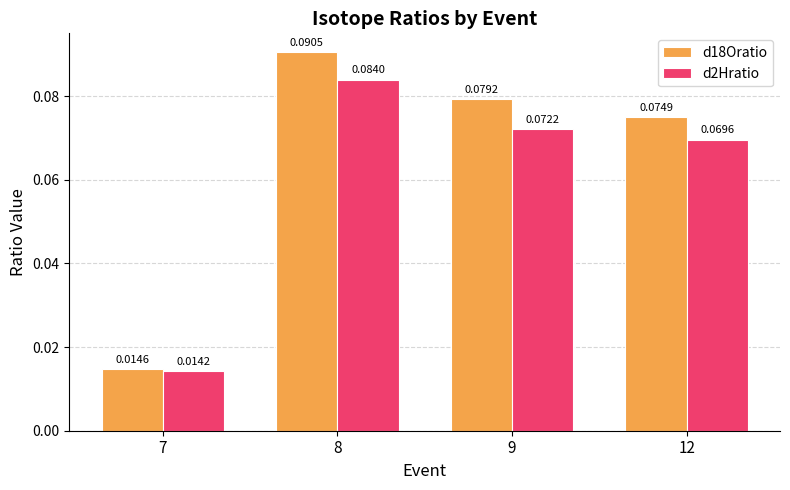

How many groups of bars are there?

4